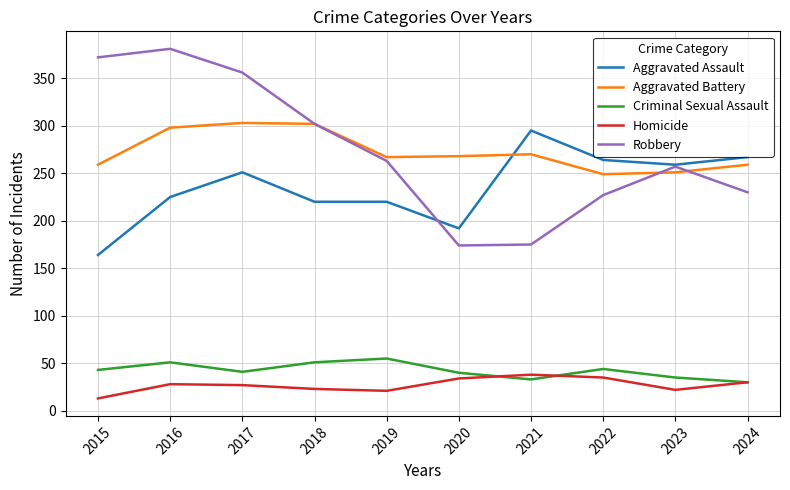

True or false: Aggravated Assault has a value of 145 at 2018.

False